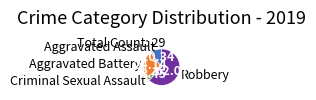

Which category has the biggest portion of the pie?

Robbery